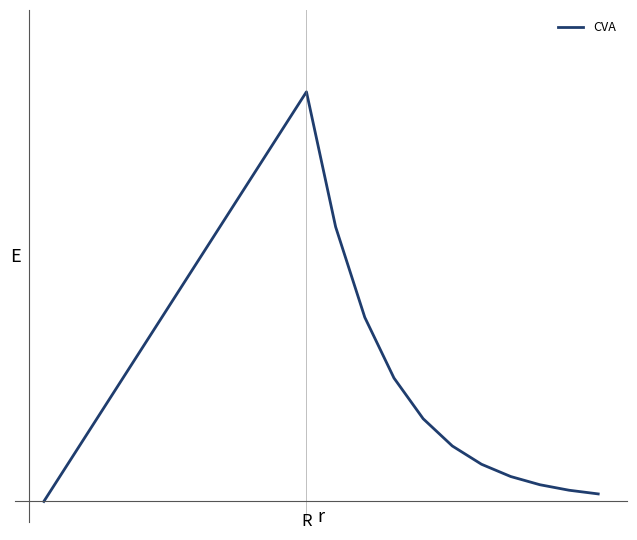

Does the chart display data point markers on the line(s)?

No